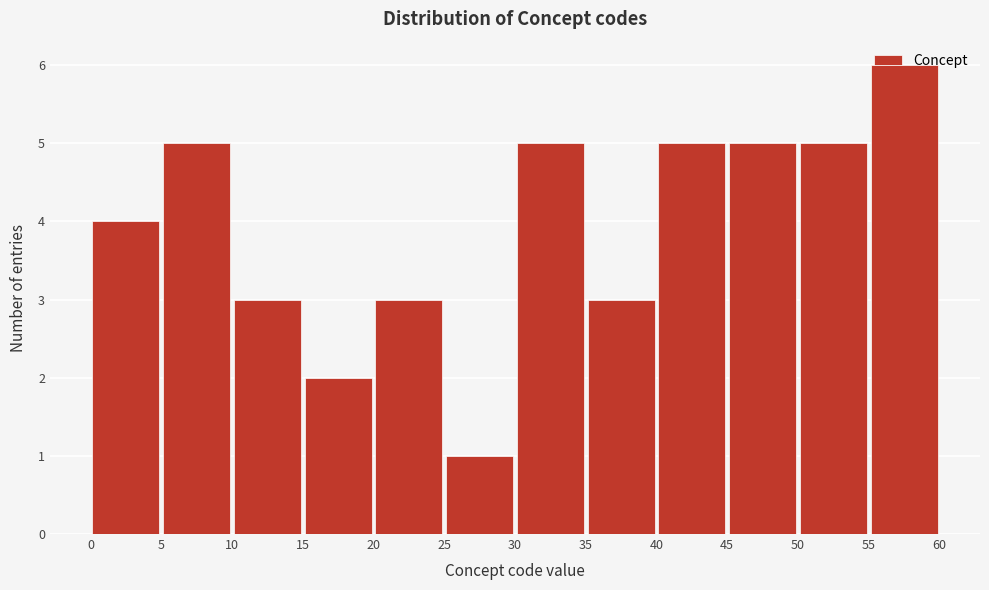

Reading left to right, list every bar in this chart as the range it spans on the x-axis followed by its height. The values are not printed on the chart, so give them approximately, as read against the axis.

0 to 5: 4
5 to 10: 5
10 to 15: 3
15 to 20: 2
20 to 25: 3
25 to 30: 1
30 to 35: 5
35 to 40: 3
40 to 45: 5
45 to 50: 5
50 to 55: 5
55 to 60: 6